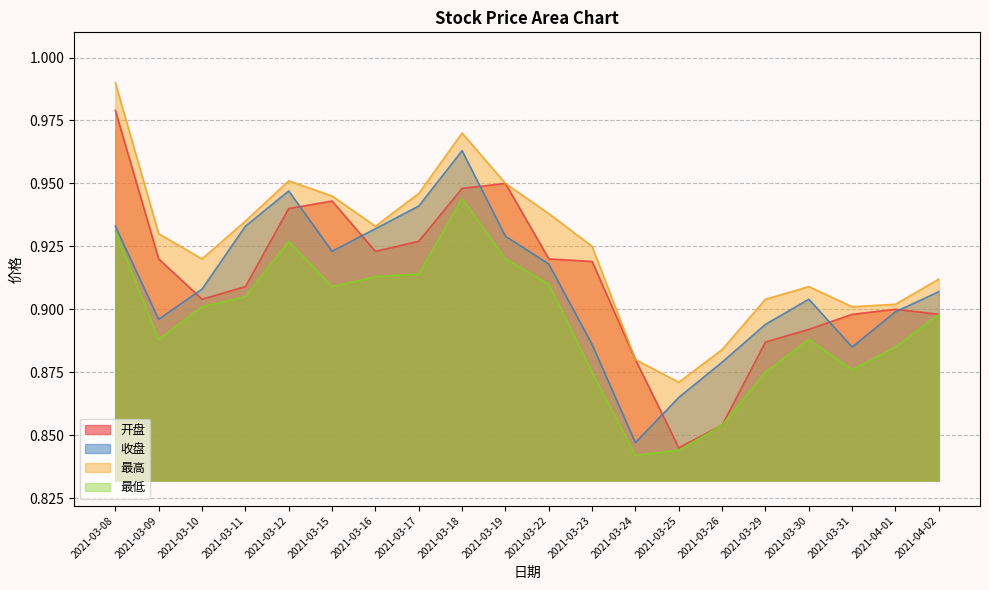

What is the sum of all 收盘 values?

18.2